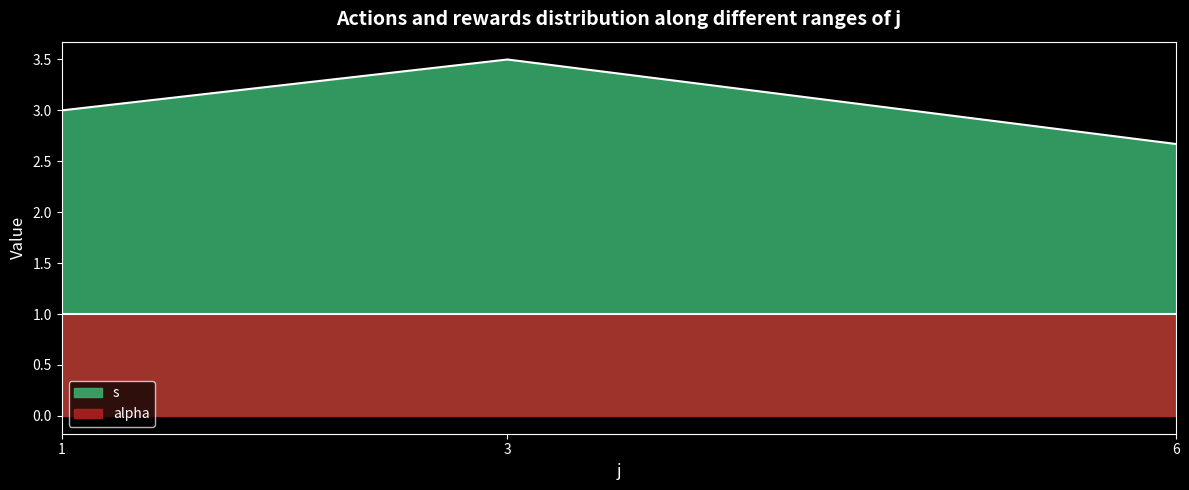

What is the sum of the alpha values at 1 and 1?

2